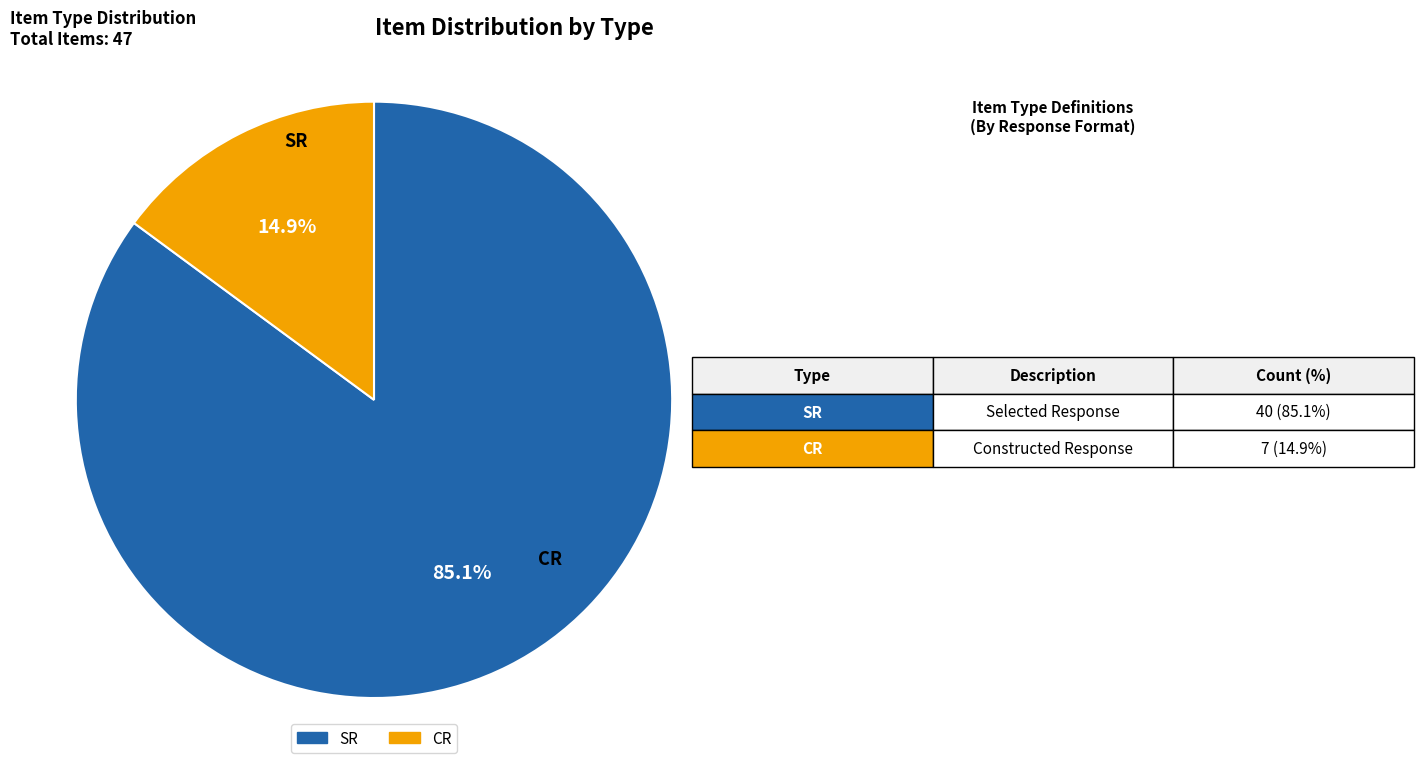

Does SR account for over 50% of the chart?

Yes